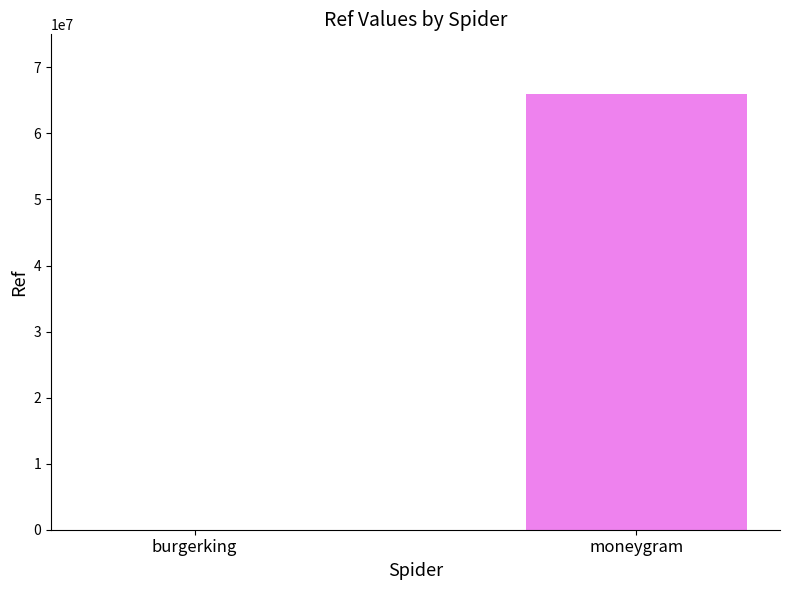

Approximately how many times larger is the value at moneygram compared to burgerking?

3842.7